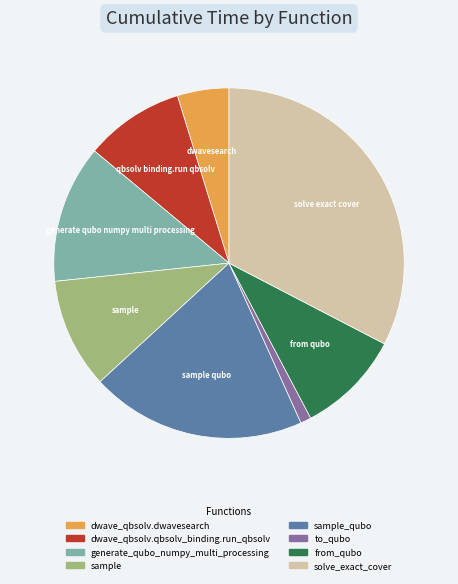

Does any single category account for the majority?

No